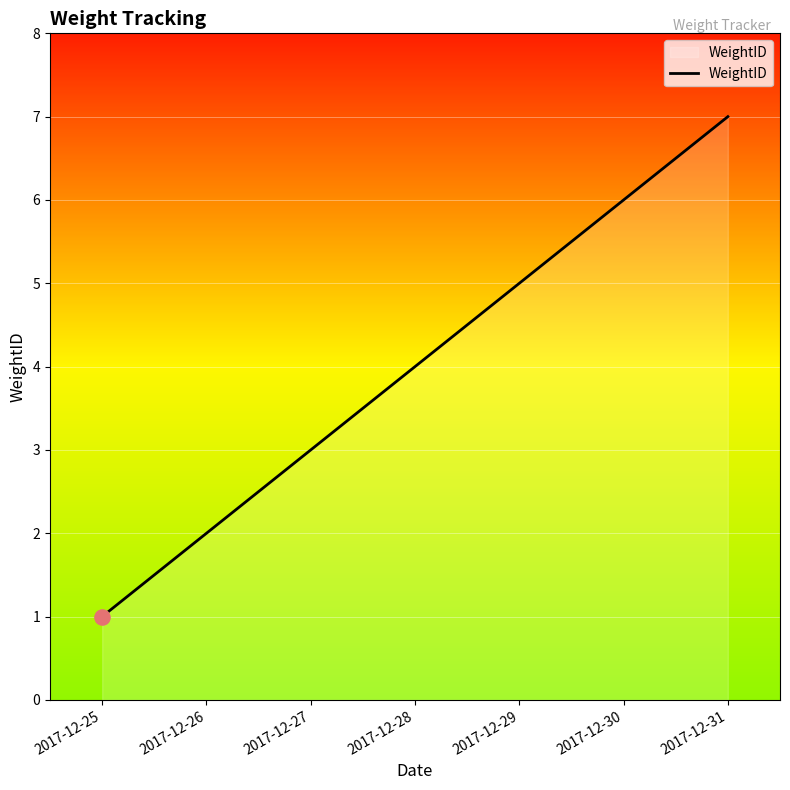

Which has a higher value, 2017-12-31 or 2017-12-30?

2017-12-31